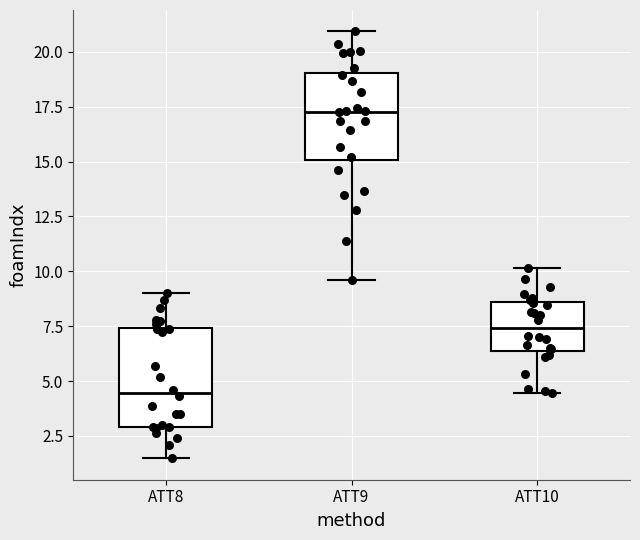

Reading left to right, transcribe this box plot: for each box, give where its median line is, the range the box spans, and where its two whiskers end, as read against the y-axis. The values are not printed on the chart, so give them approximately, as read against the axis.

ATT8: median 4.5, box 3.0 to 7.5, whiskers 1.5 to 9.0
ATT9: median 17.5, box 15.0 to 19.0, whiskers 9.5 to 21.0
ATT10: median 7.5, box 6.5 to 8.5, whiskers 4.5 to 10.0